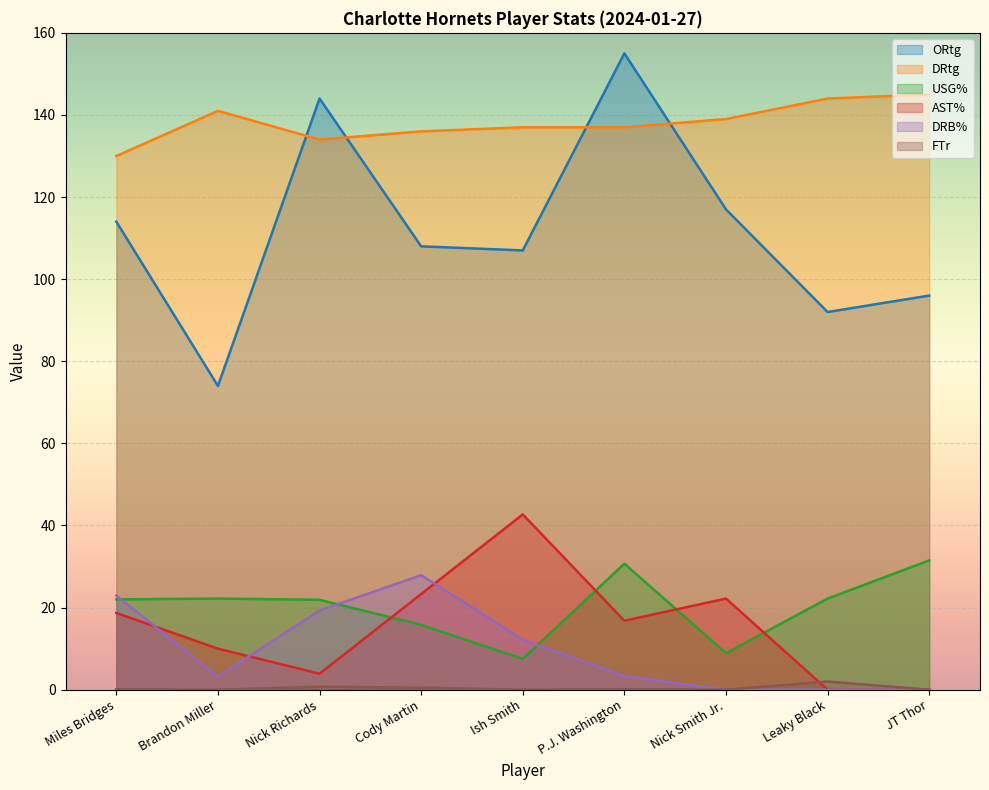

At which label does AST% first exceed 16?

Miles Bridges